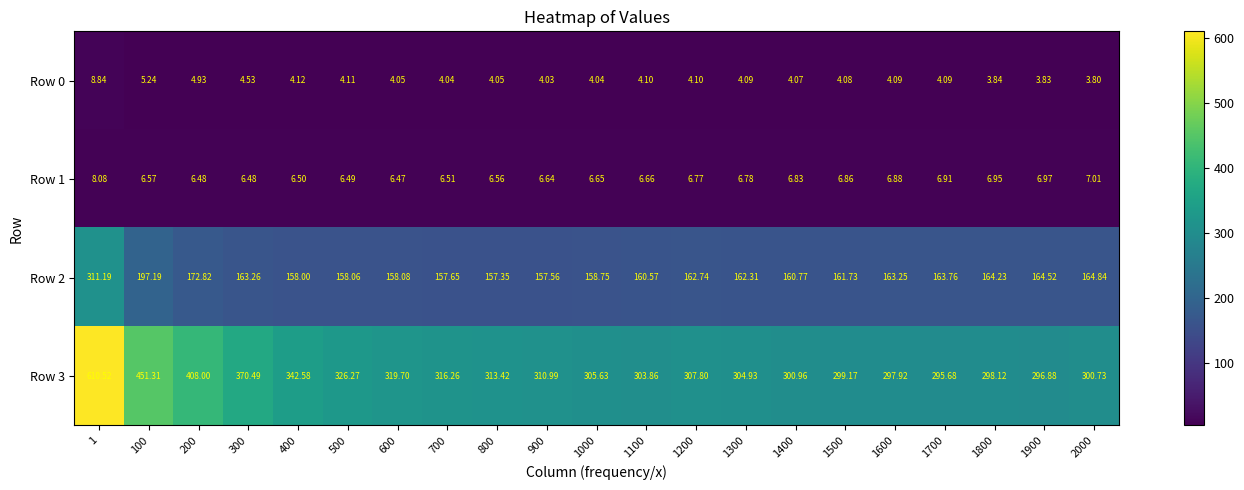

Is the value of Row 0 at 800 greater than the value of Row 2 at 1000?

No